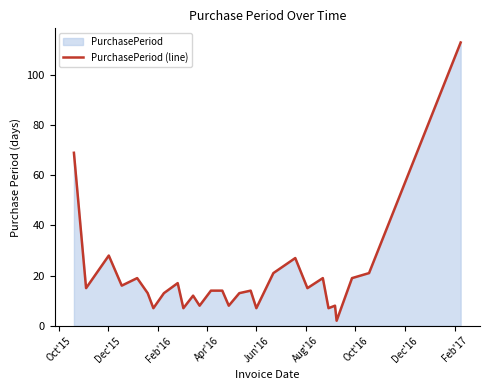

What is the maximum value shown in the chart?

113